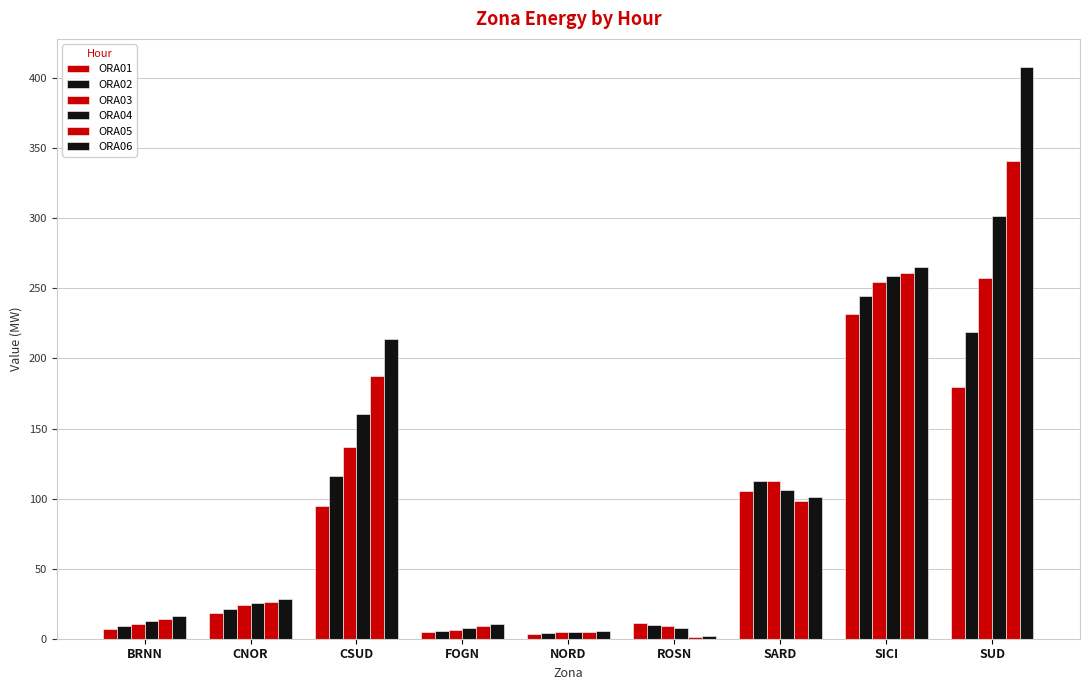

How many data points does each series have?

9